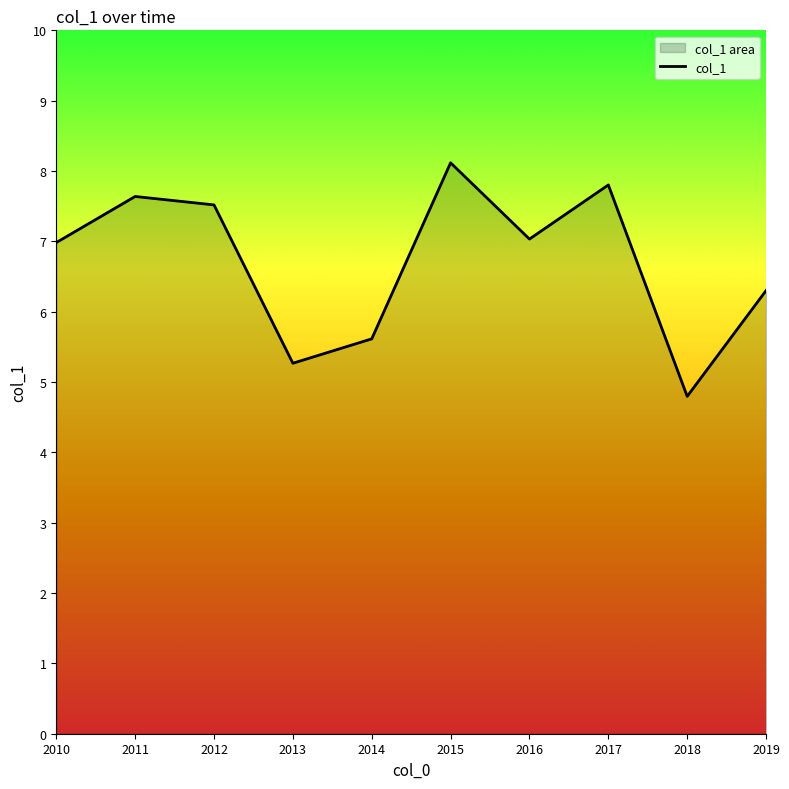

How many lines are shown in the chart?

1